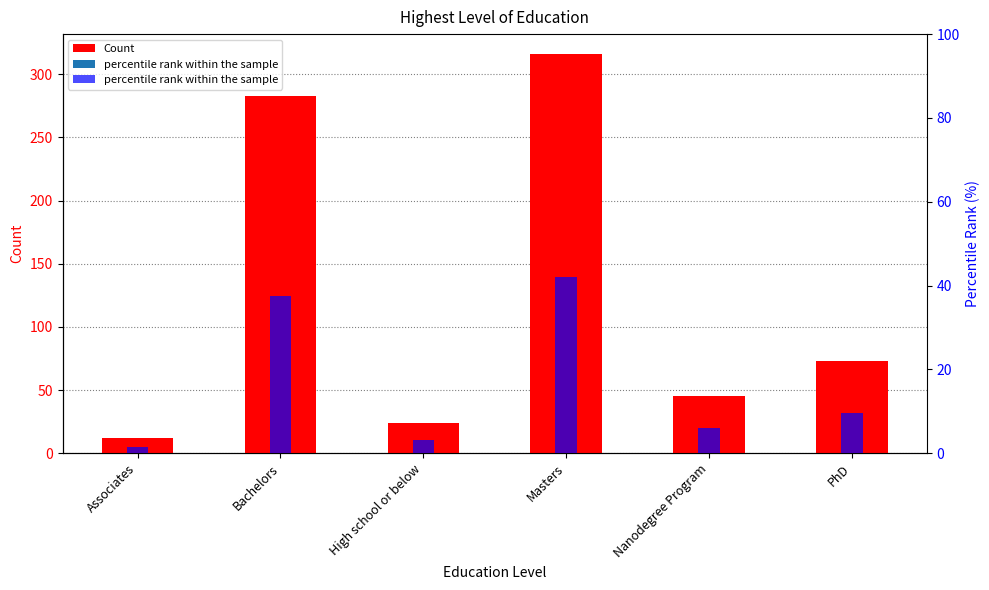

At Nanodegree Program, list the series in order from largest to smallest.

Count, percentile rank within the sample